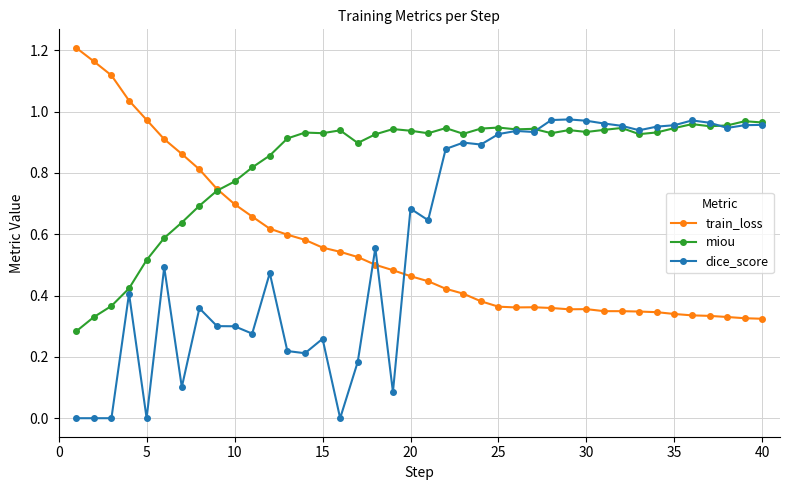

True or false: dice_score has more than 1 interior local peaks.

True